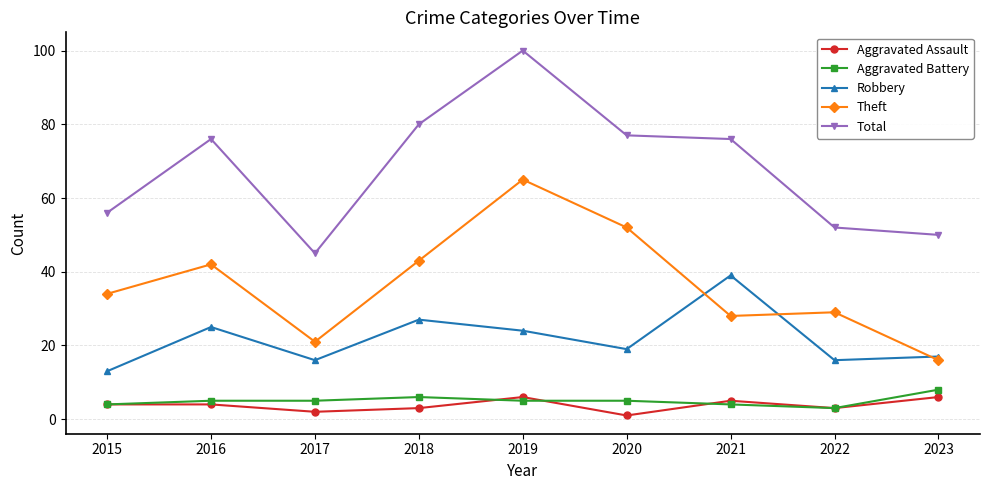

Reading left to right, list all the values displayed in this chart.

Aggravated Assault: 4	4	2	3	6	1	5	3	6
Aggravated Battery: 4	5	5	6	5	5	4	3	8
Robbery: 13	25	16	27	24	19	39	16	17
Theft: 34	42	21	43	65	52	28	29	16
Total: 56	76	45	80	100	77	76	52	50